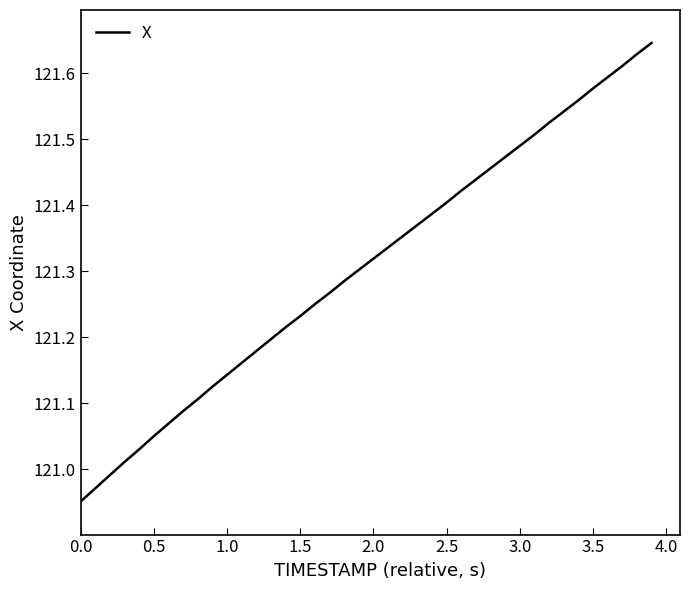

What is the difference between the maximum and minimum values?

0.7